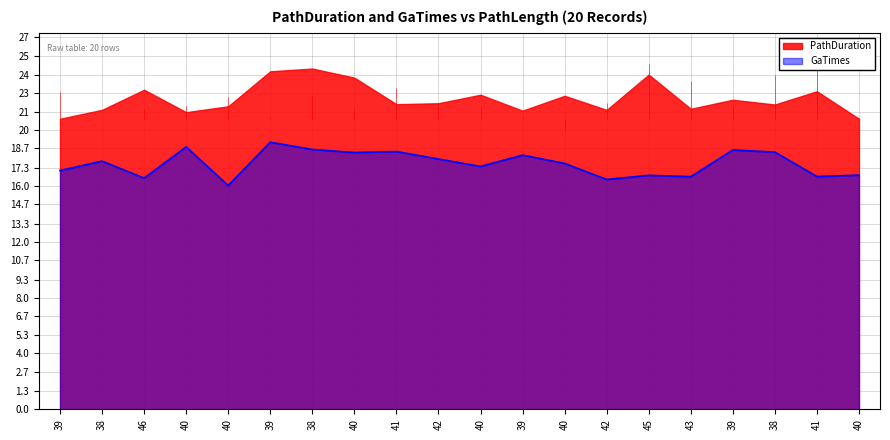

How many points are lower than both their immediate neighbors (excluding endpoints)?

7